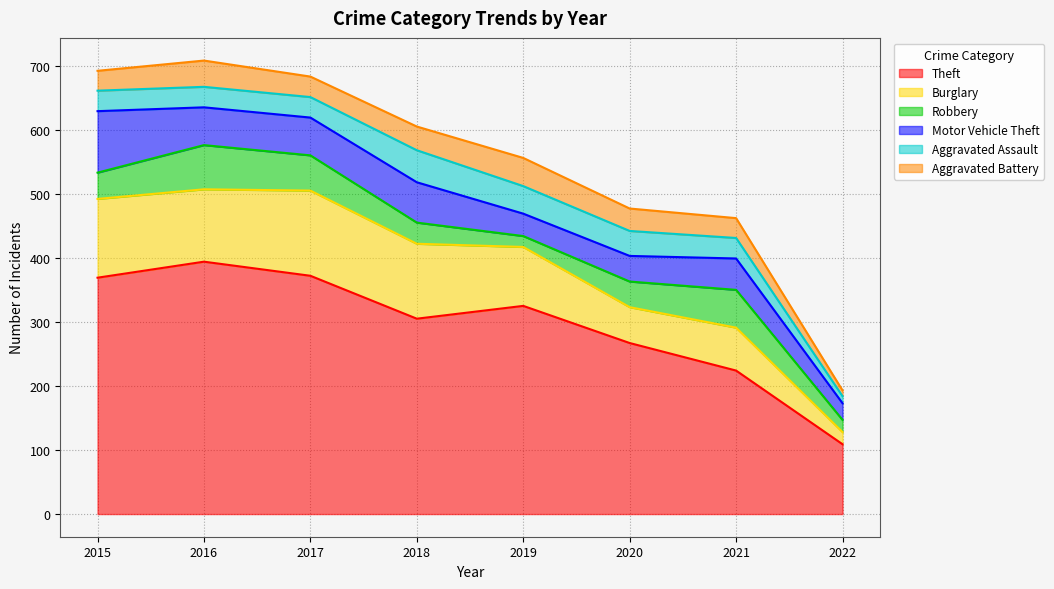

At 2020, list the series in order from largest to smallest.

Theft, Burglary, Robbery, Motor Vehicle Theft, Aggravated Assault, Aggravated Battery